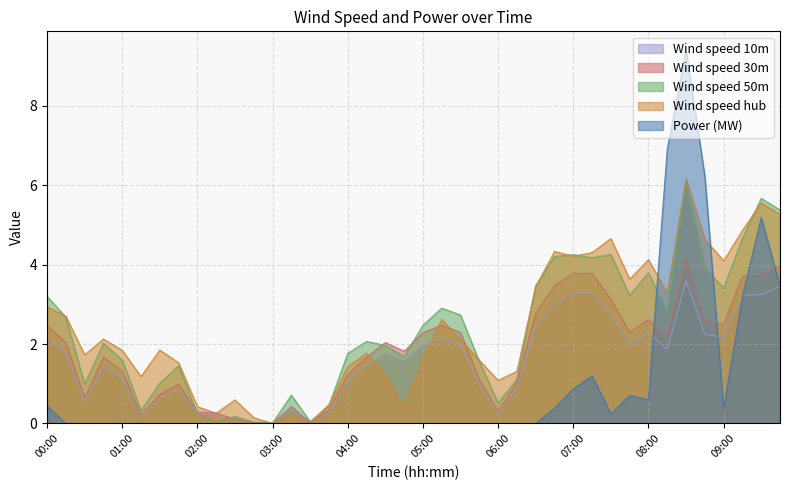

What is the total value across all series at 01:00?

5.9